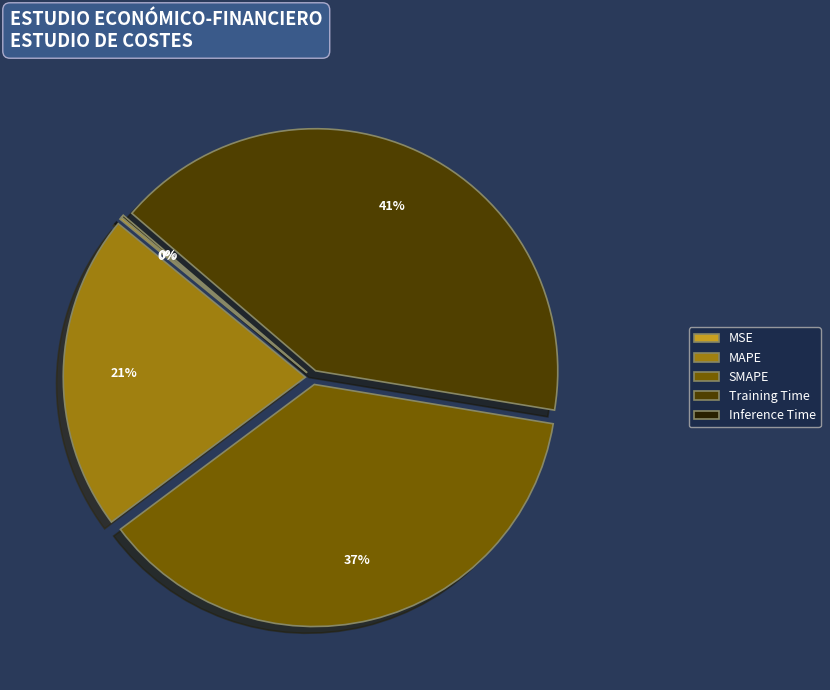

To the nearest percent, what portion does SMAPE represent?

37%